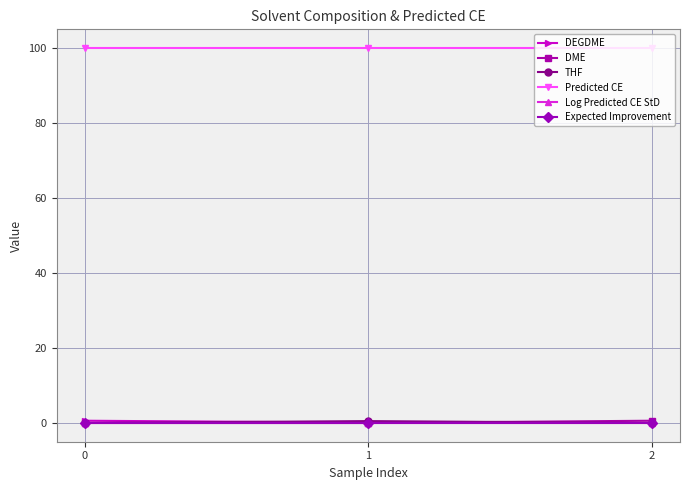

The value of THF at 0 is 0.0. True or false?

True